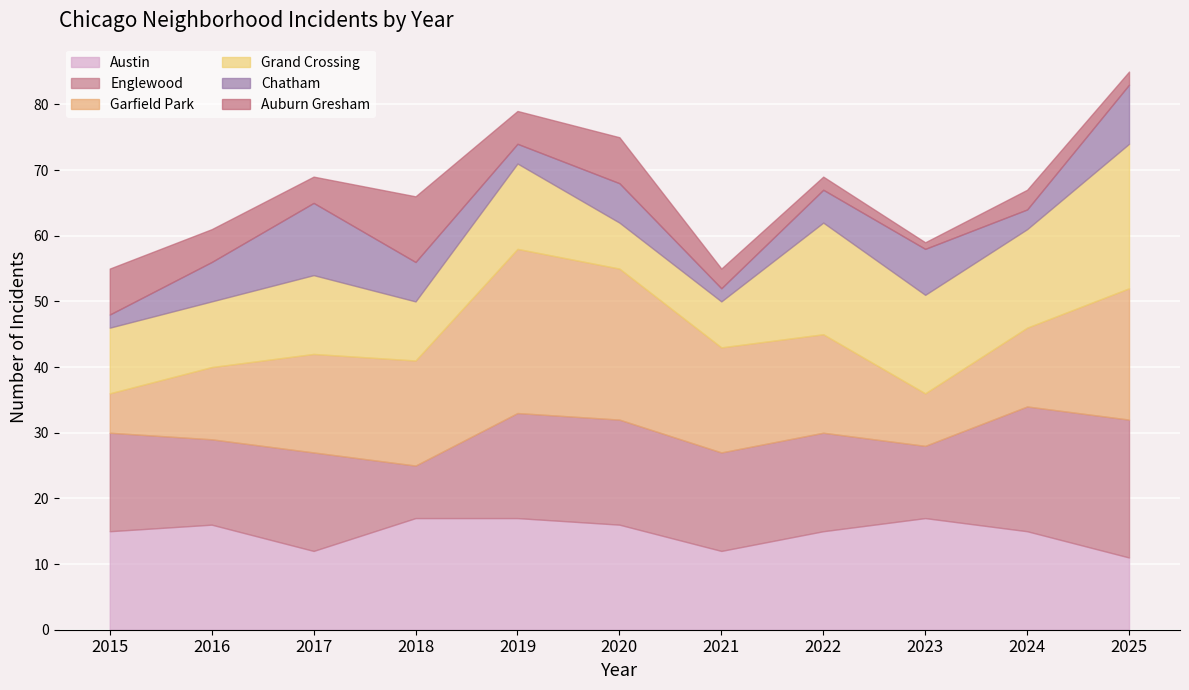

The Grand Crossing series shows 15 at 2024. True or false?

True